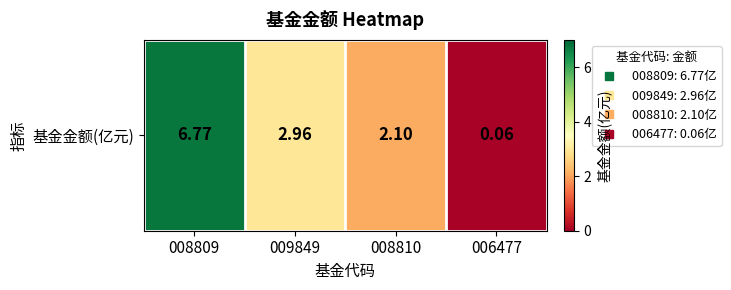

Is it true that the value at 008809 is 3.8?

False